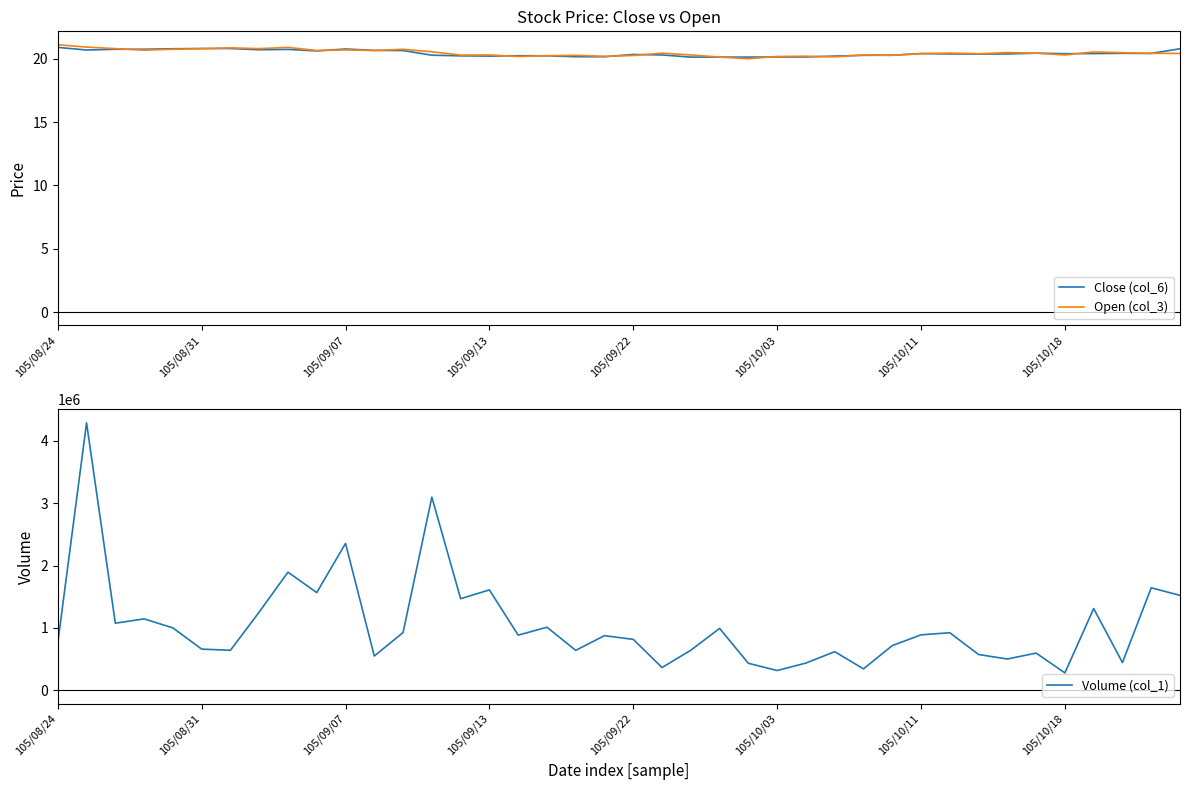

What is the minimum value for Open (col_3)?

20.0